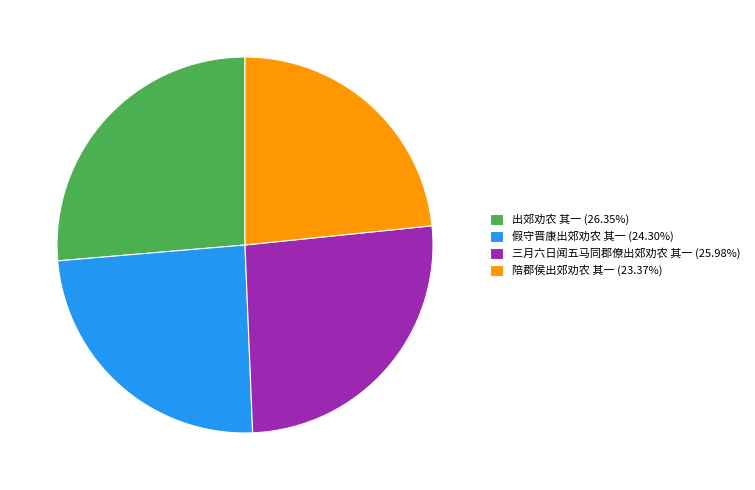

Is there a majority slice in this chart?

No